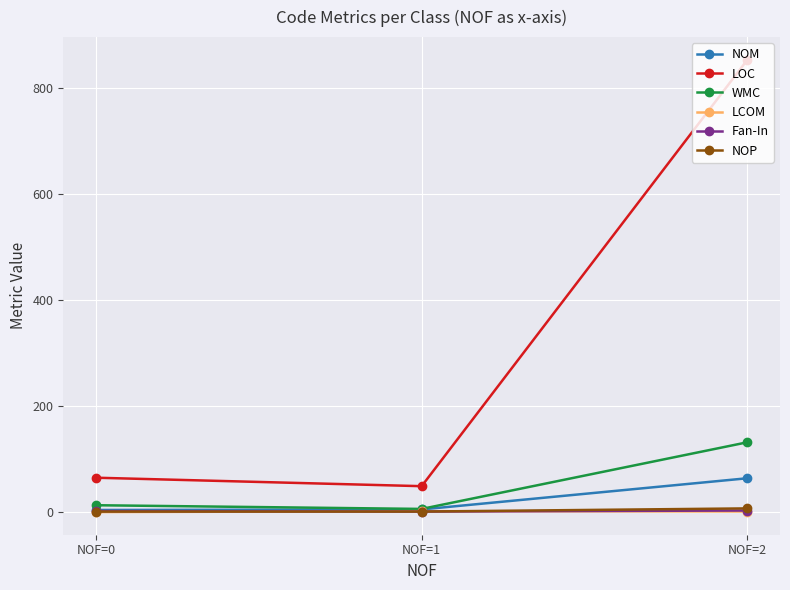

The value of LOC at NOF=0 is 107.3. True or false?

False